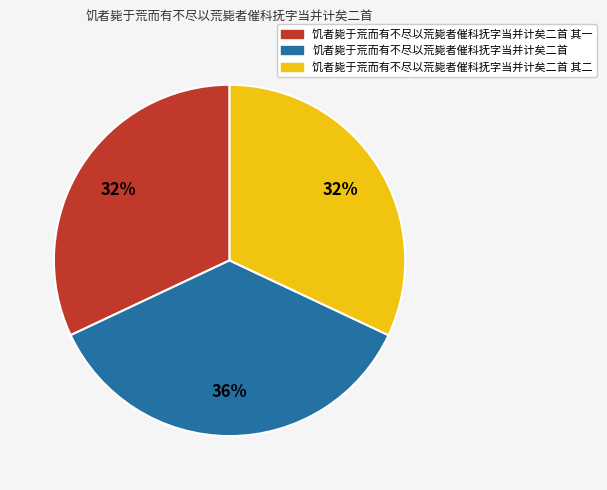

To the nearest percent, what is the difference between the largest and smallest slice percentages?

4%